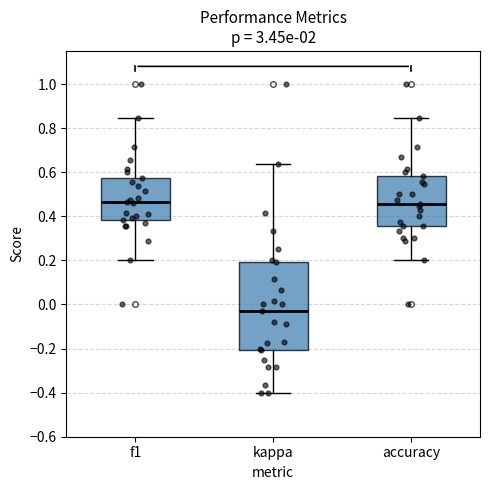

Where is the upper edge of the box for kappa on the y-axis? The values are not printed on the chart, so give them approximately, as read against the axis.

0.20